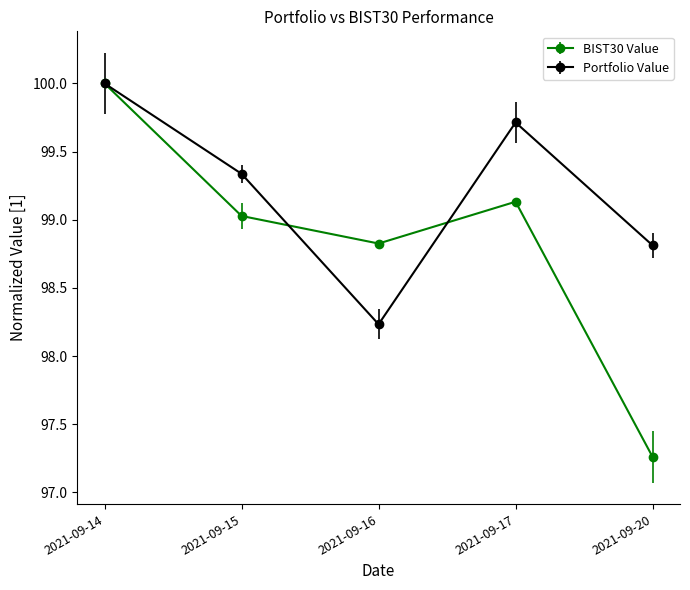

At which category does BIST30 Value reach its first local peak?

2021-09-17